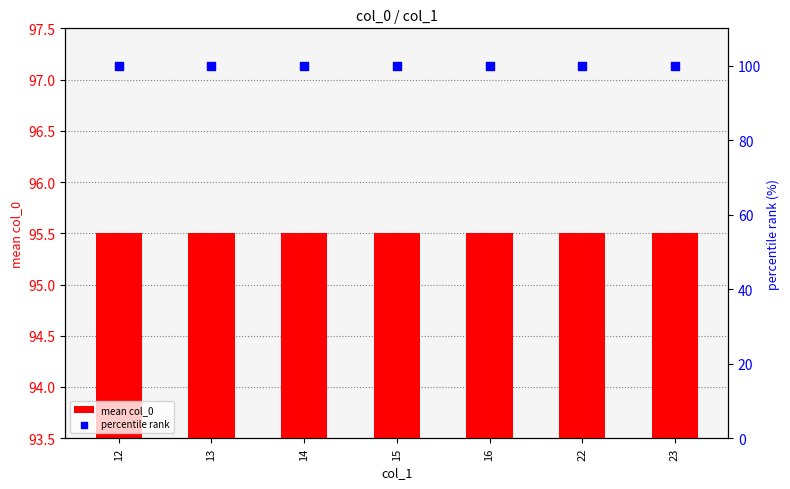

Which series contains the highest Y value?

percentile rank